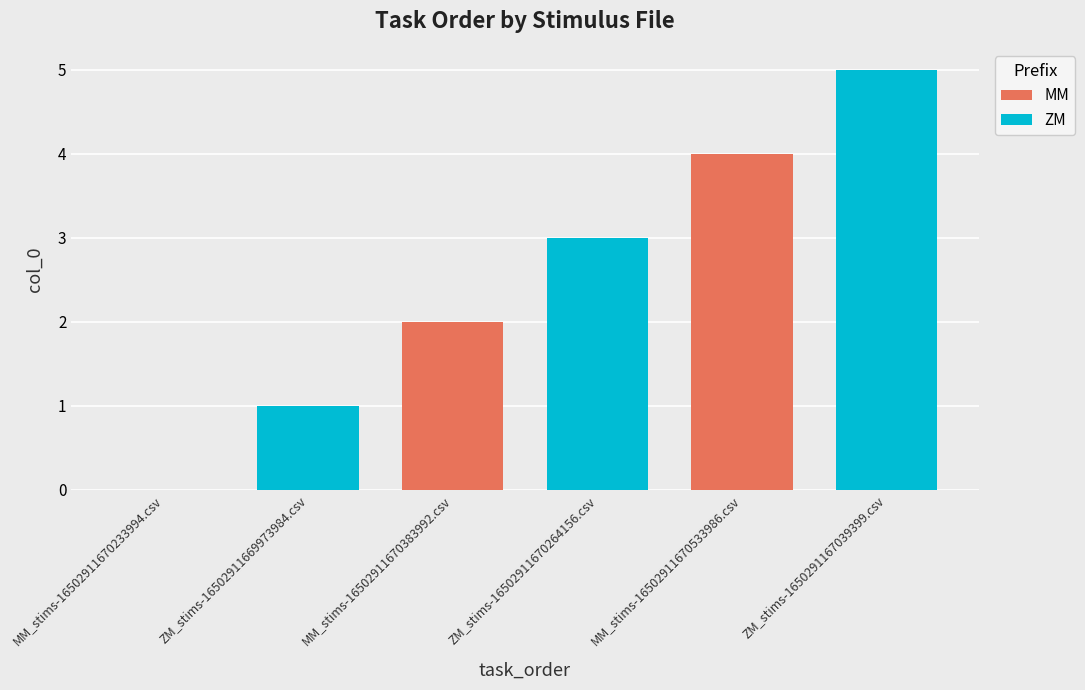

What is the label of the 2nd bar from the left?

ZM_stims-16502911669973984.csv